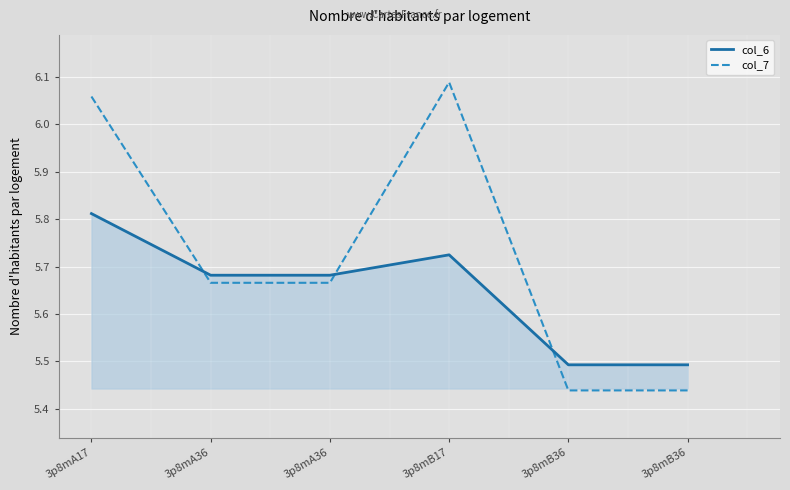

How many lines are shown in the chart?

2